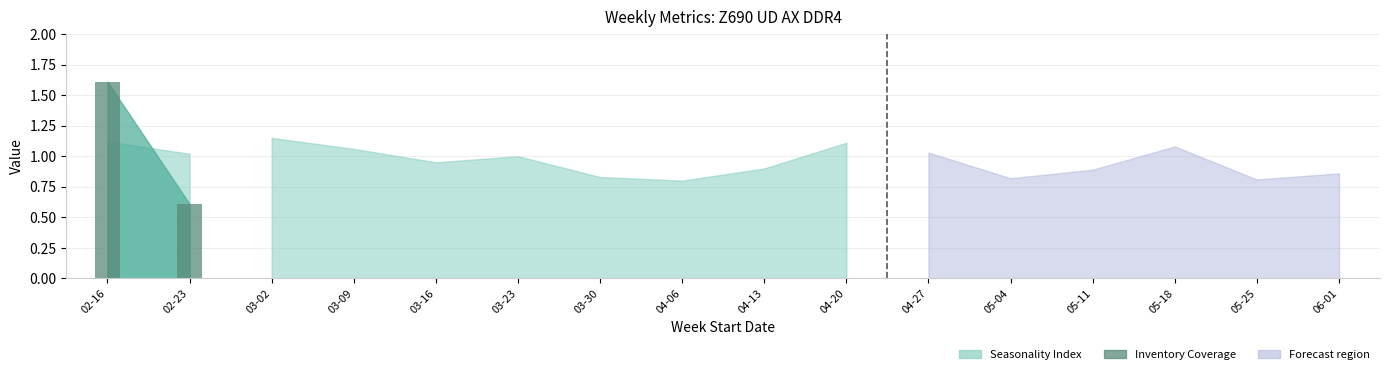

What is the difference between the highest and lowest values at 2025-03-23?

1.0